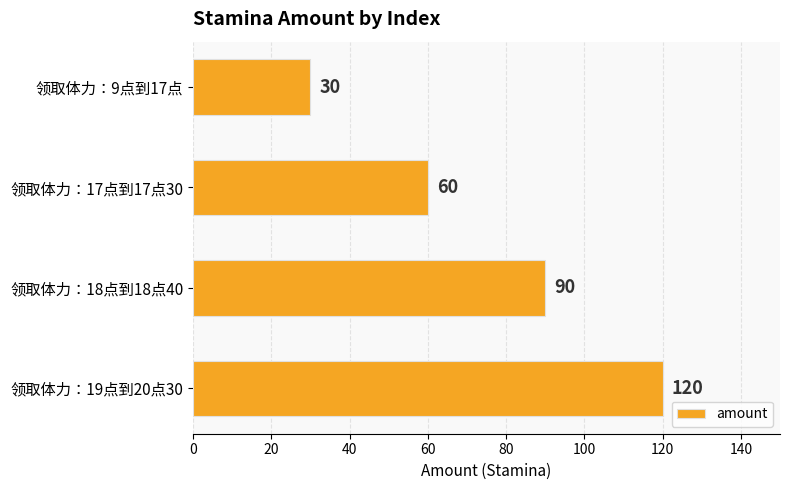

Are the bars horizontal?

Yes